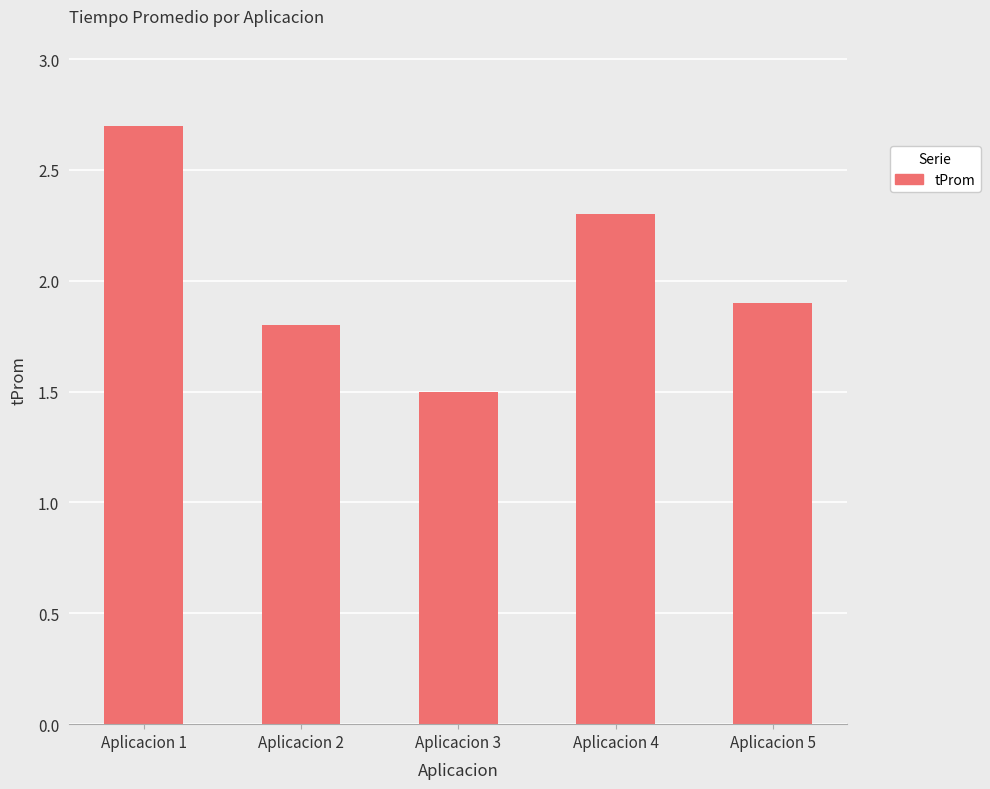

The value at Aplicacion 4 is 1.2. True or false?

False